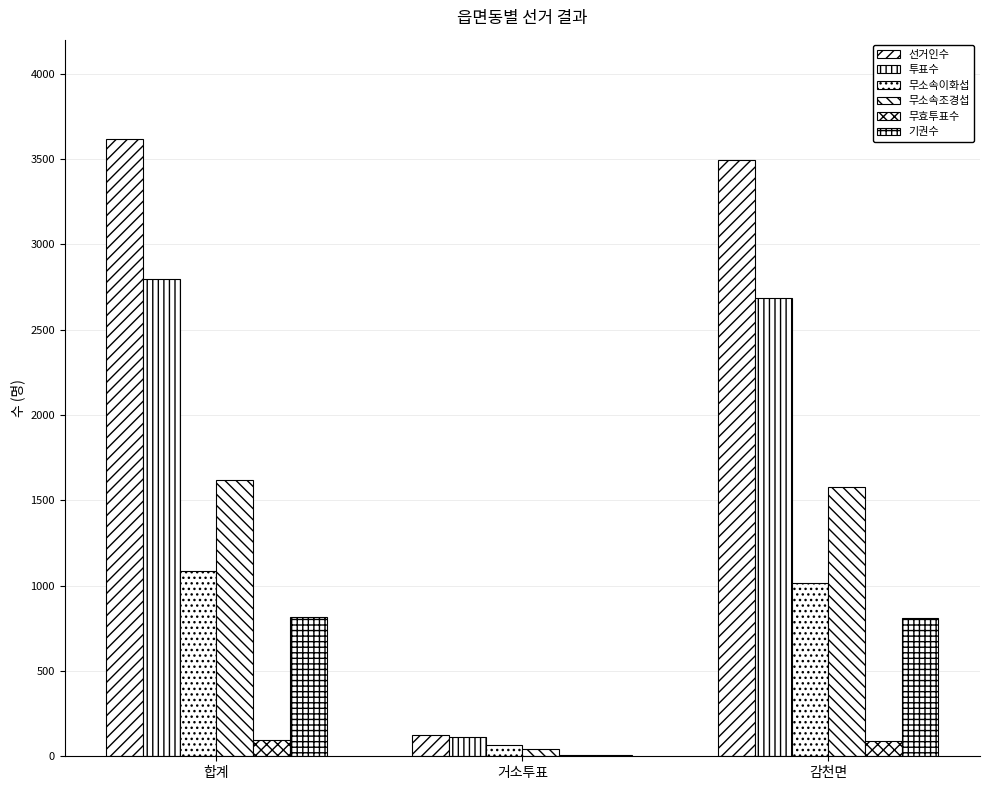

How many series are shown in this chart?

6